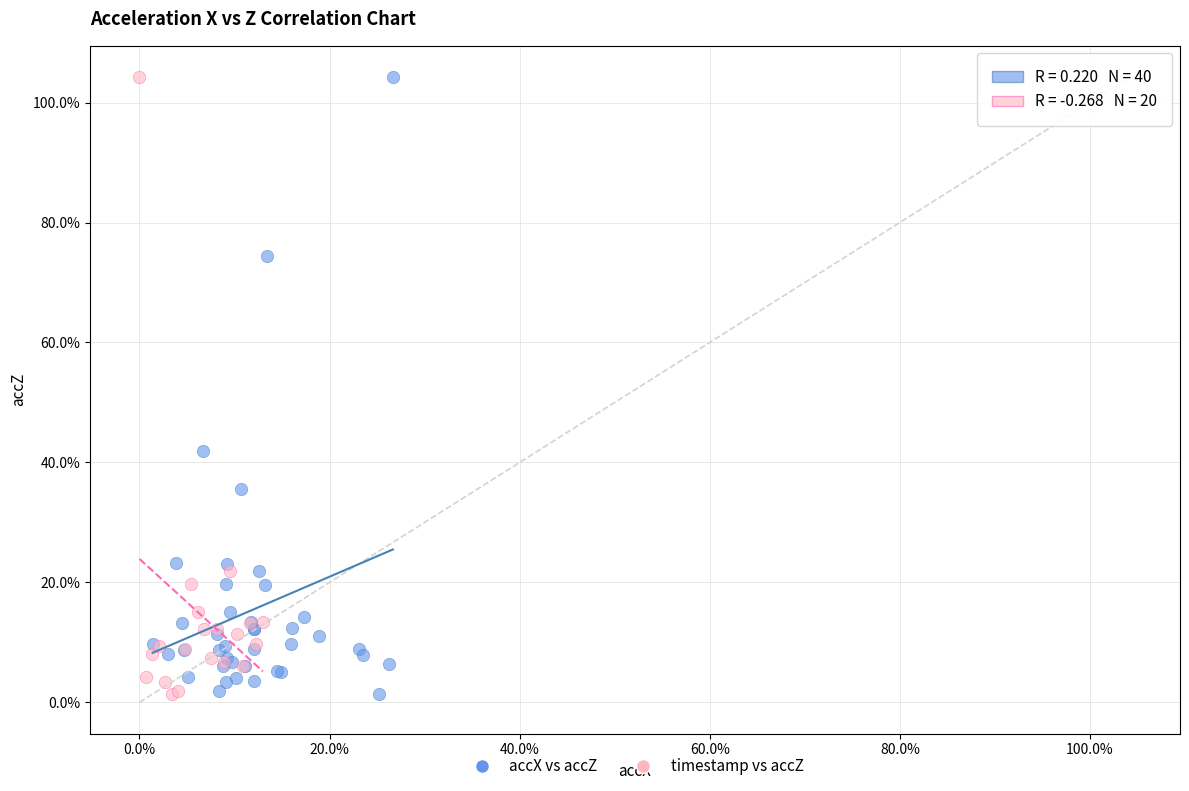

What are all the series names shown in the legend?

accX vs accZ, timestamp vs accZ